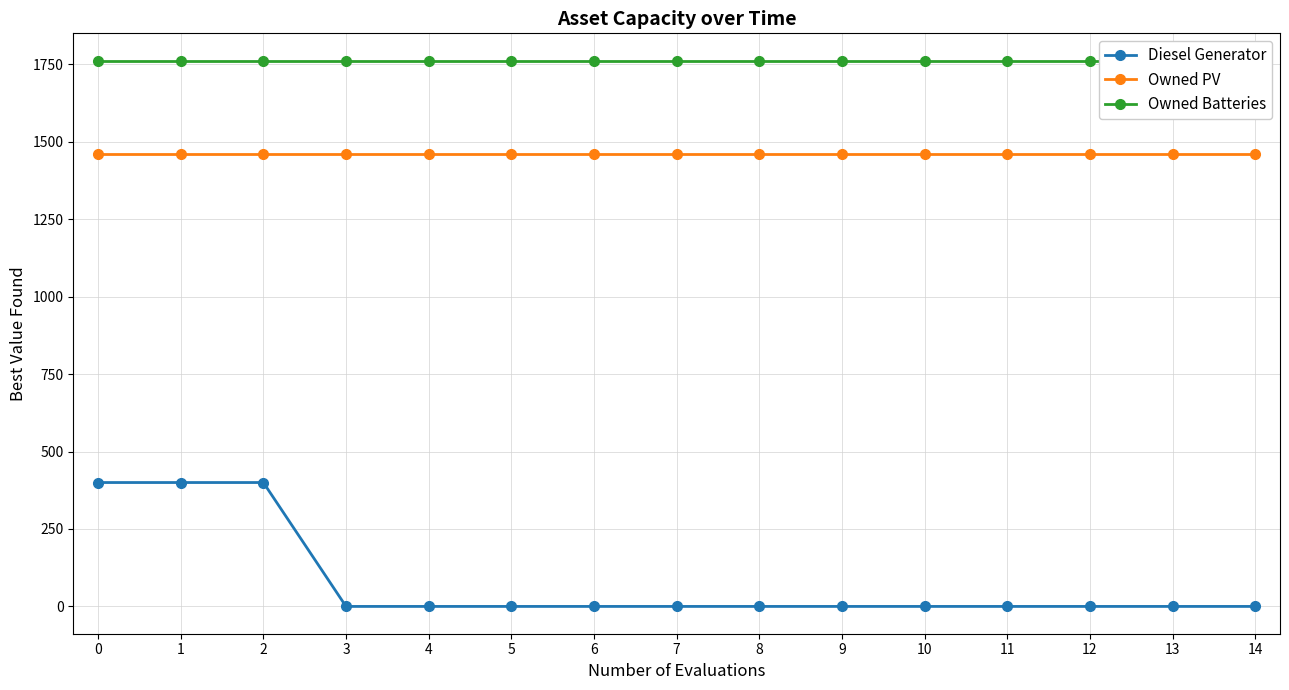

Which series has the largest range (max minus min)?

Diesel Generator